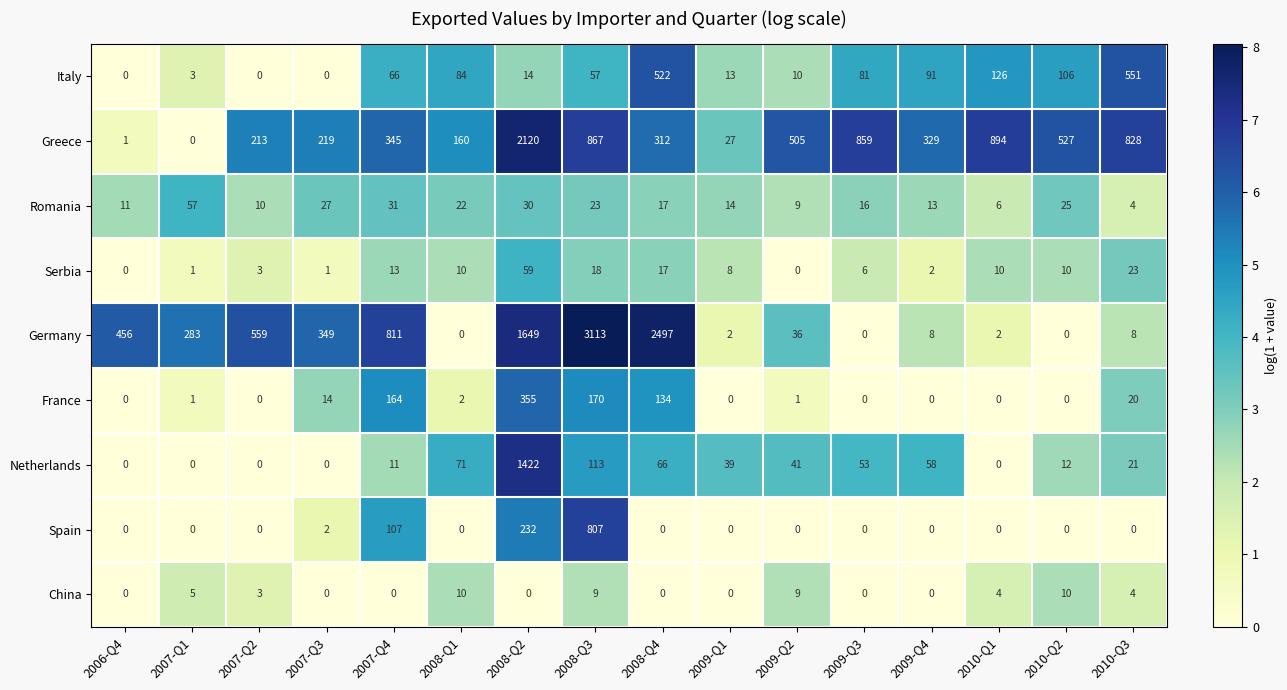

At which label does Netherlands first exceed 39?

2008-Q1